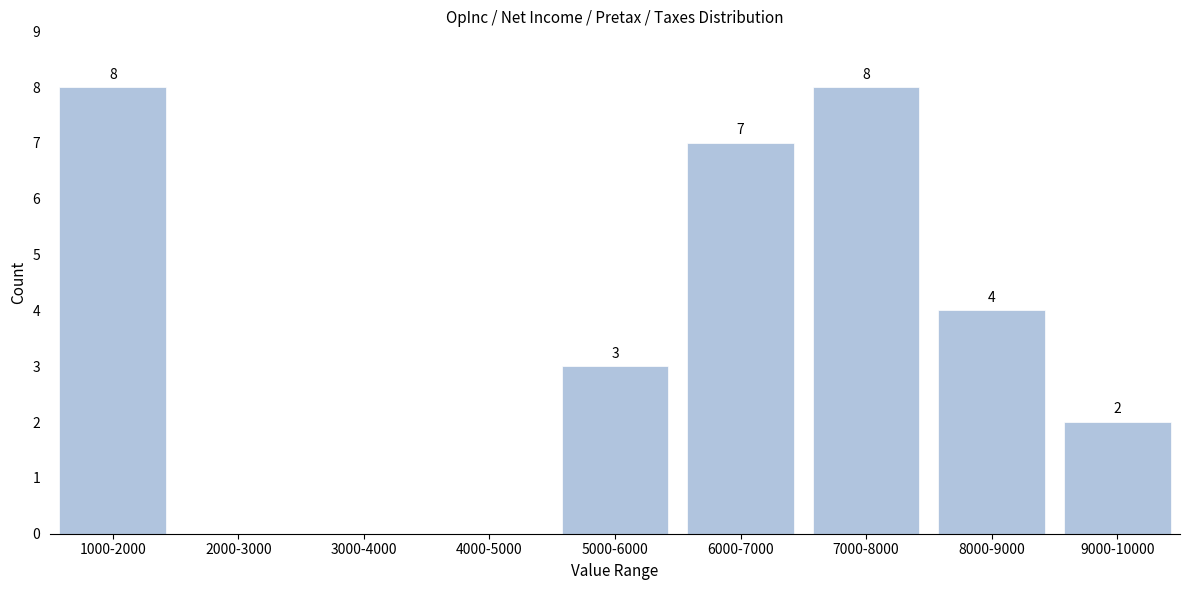

Reading right to left, transcribe all the data shown in this chart.

9000-10000=2	8000-9000=4	7000-8000=8	6000-7000=7	5000-6000=3	4000-5000=0	3000-4000=0	2000-3000=0	1000-2000=8